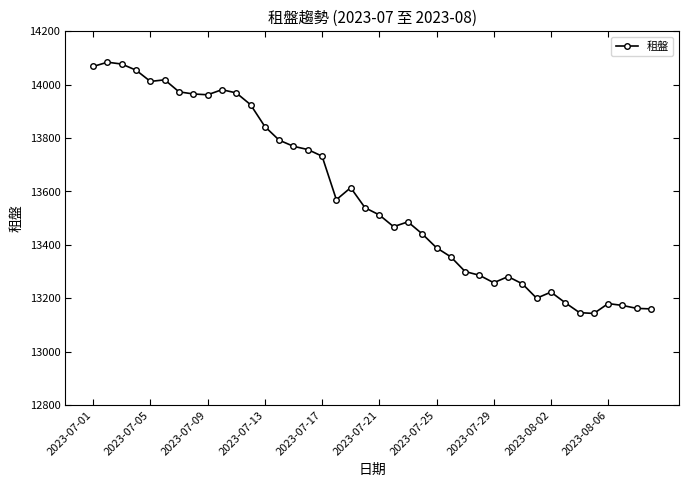

What is the smallest value displayed?

13143